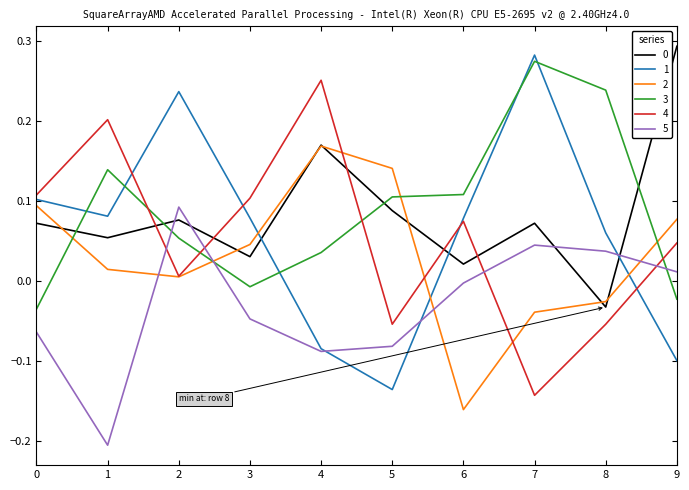

Is it true that 4 equals -0.0 at 5?

False